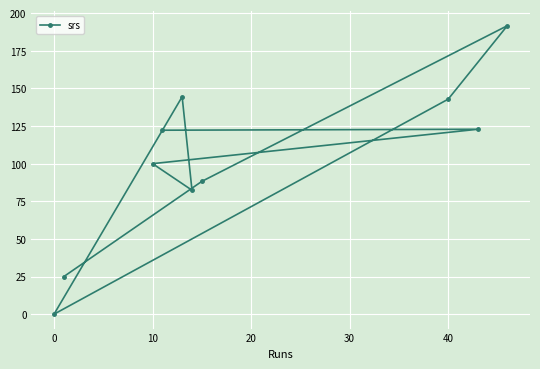

What is the greatest value displayed?

191.7